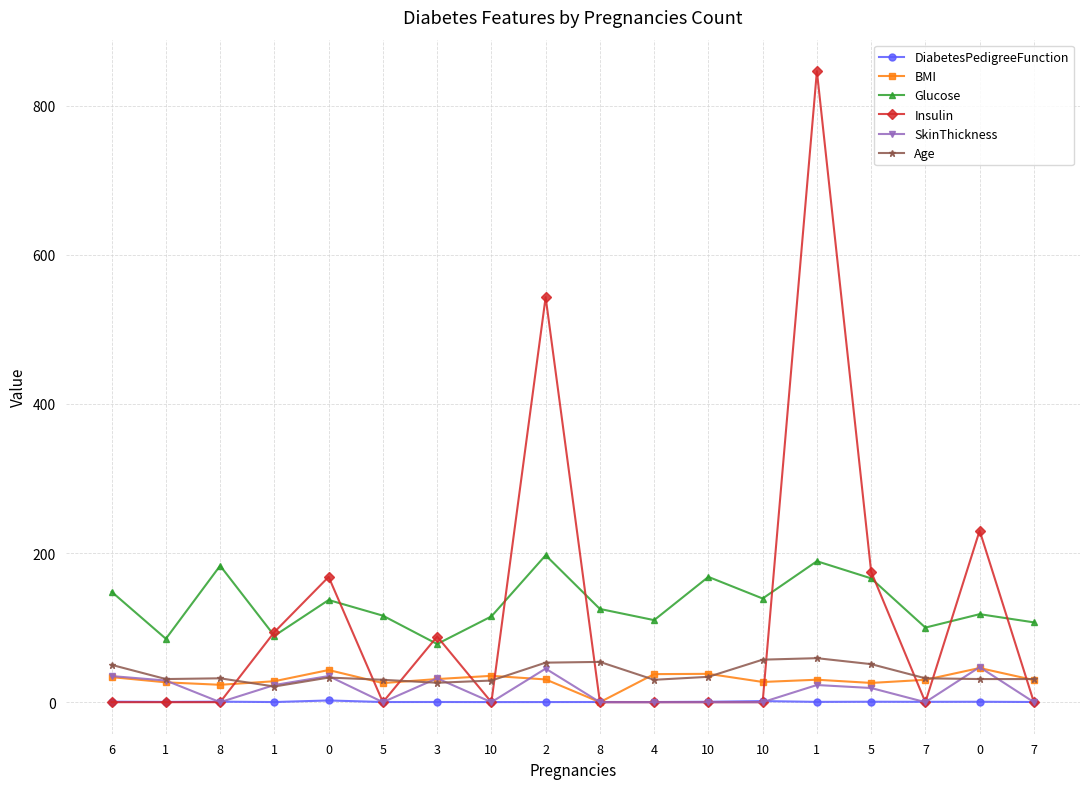

How many positive values does the BMI series have?

17